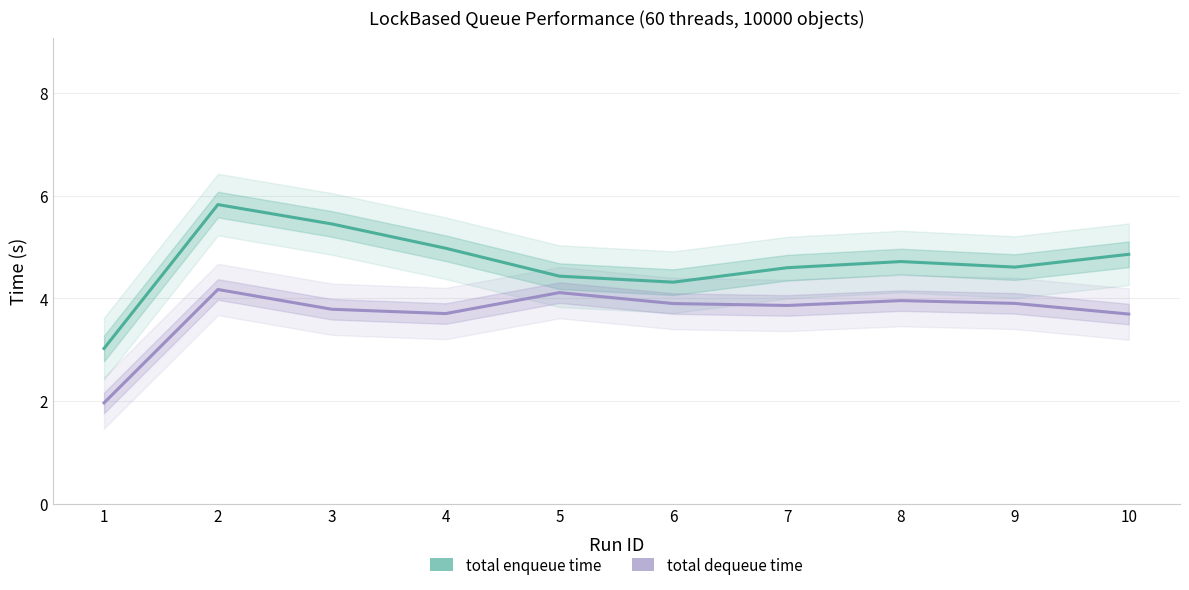

What is the minimum value for total enqueue time?

3.0